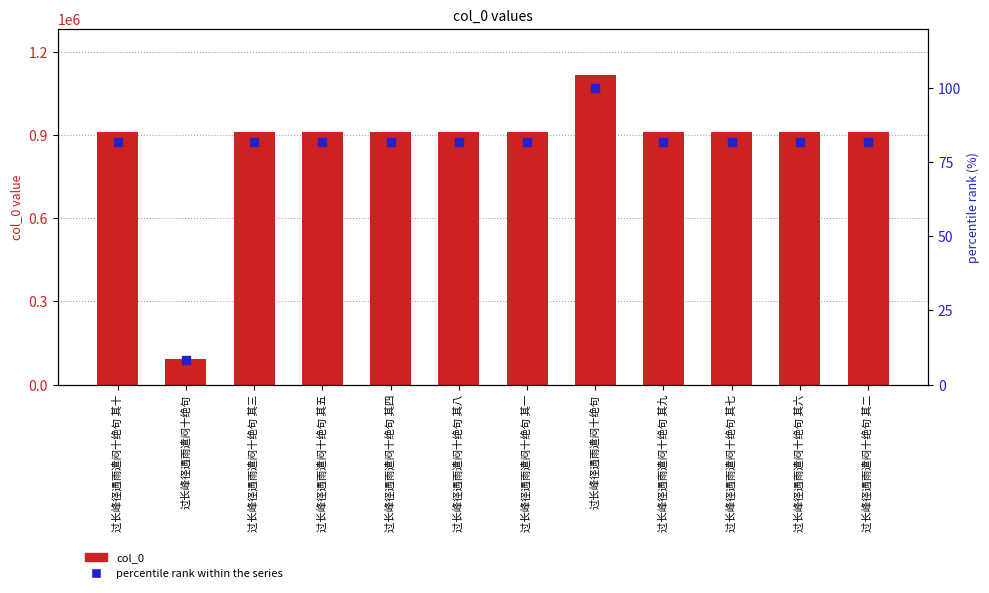

At which category is the sum across all series the highest?

过长峰径遇雨遣闷十绝句